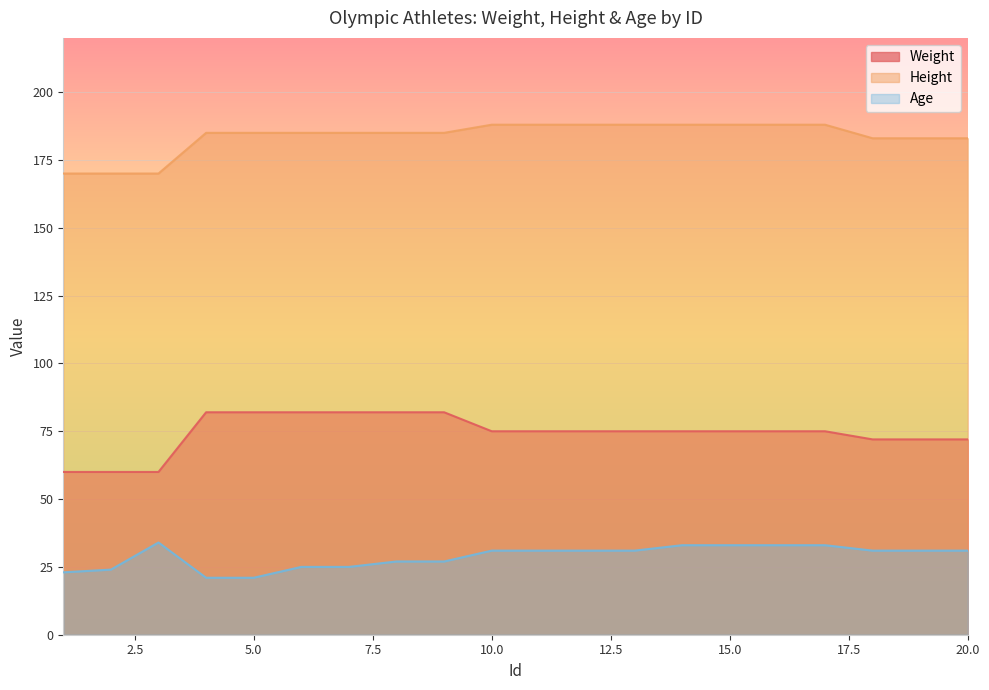

How many distinct data groups are displayed?

3